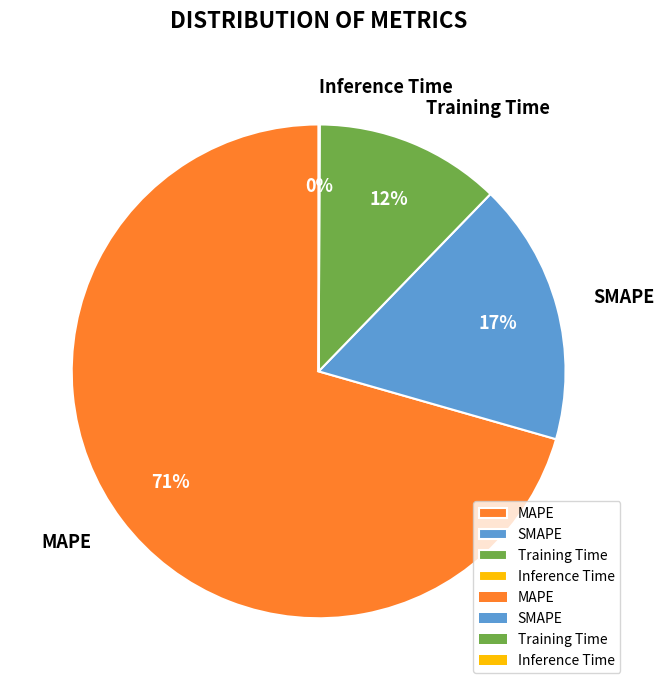

To the nearest percent, what is the average slice percentage?

25%